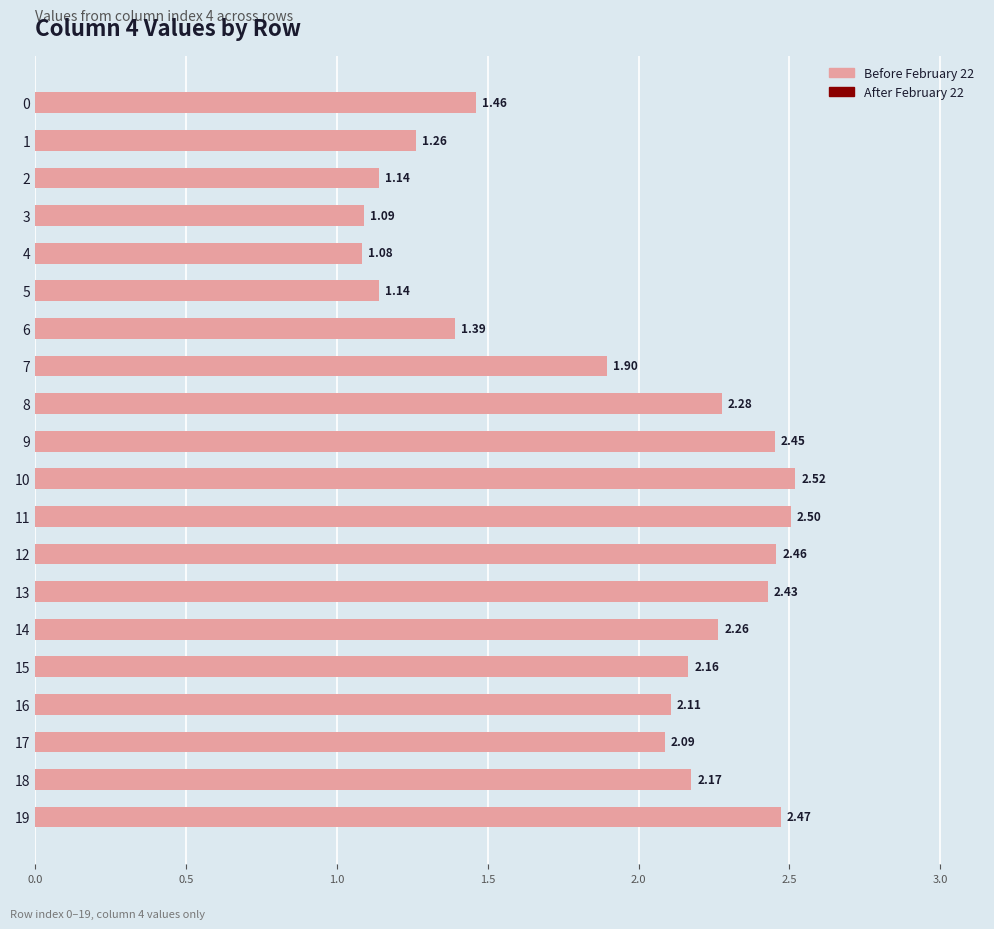

What is the sum of the values at 3 and 9?

3.5